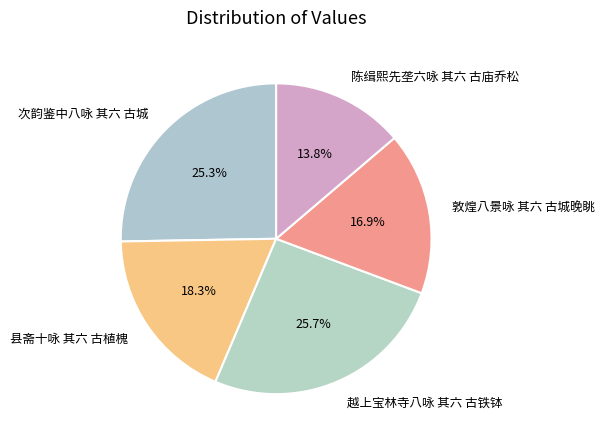

The 敦煌八景咏 其六 古城晚眺 slice represents 11% of the pie. True or false?

False